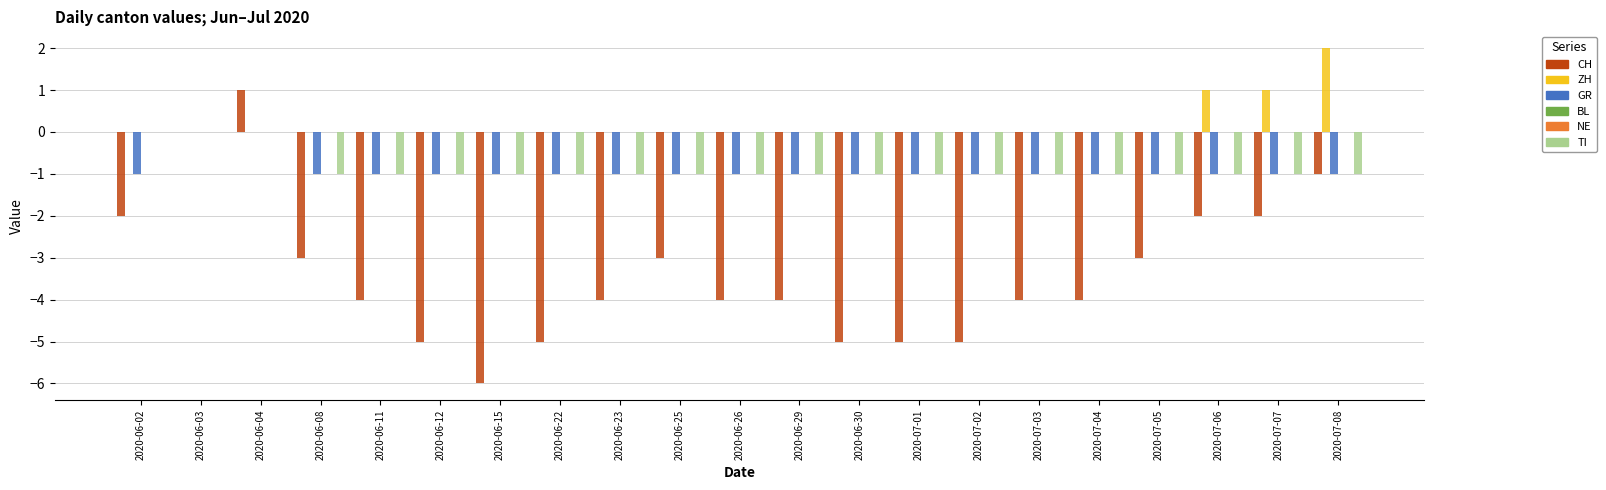

Rank the categories by BL value from lowest to highest.

2020-06-02, 2020-06-03, 2020-06-04, 2020-06-08, 2020-06-11, 2020-06-12, 2020-06-15, 2020-06-22, 2020-06-23, 2020-06-25, 2020-06-26, 2020-06-29, 2020-06-30, 2020-07-01, 2020-07-02, 2020-07-03, 2020-07-04, 2020-07-05, 2020-07-06, 2020-07-07, 2020-07-08